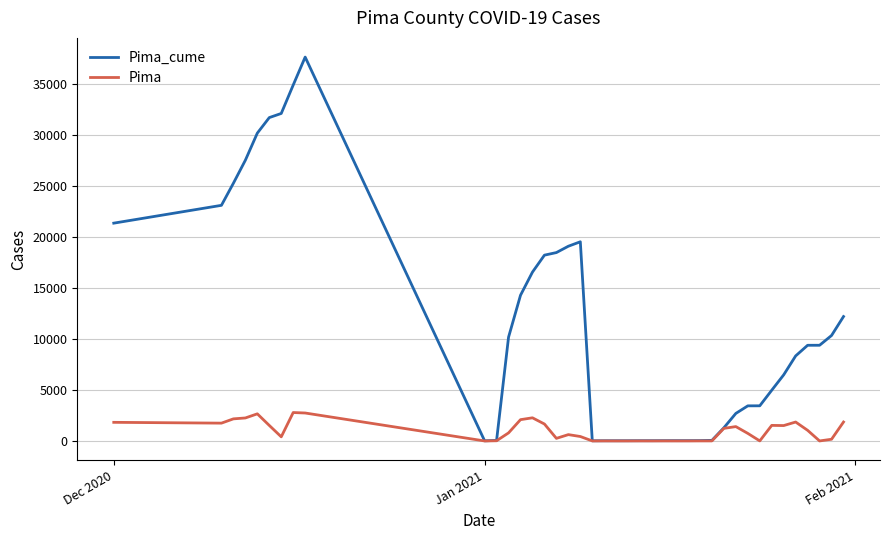

Rank the series by their maximum value, from highest to lowest.

Pima_cume, Pima